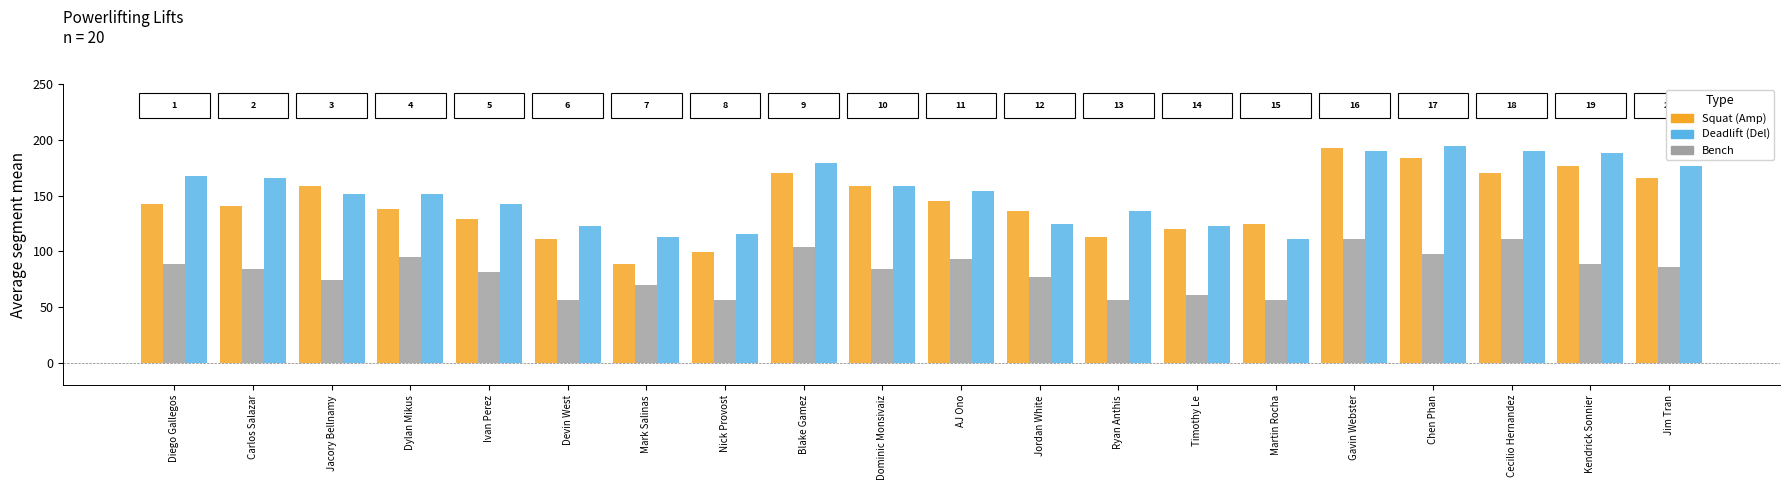

How many data points does each series have?

20